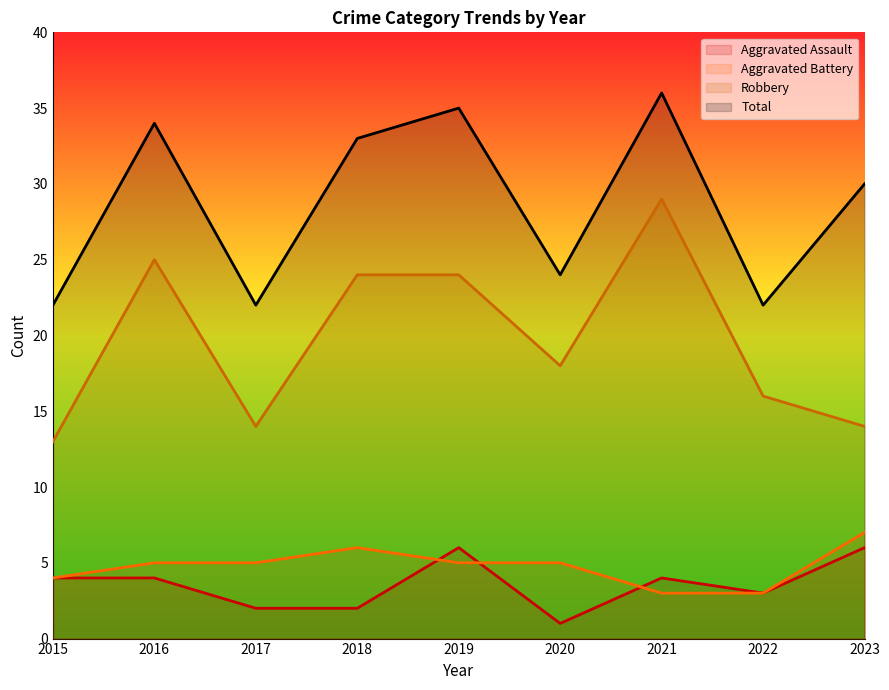

True or false: Robbery and Aggravated Assault cross at least once.

False